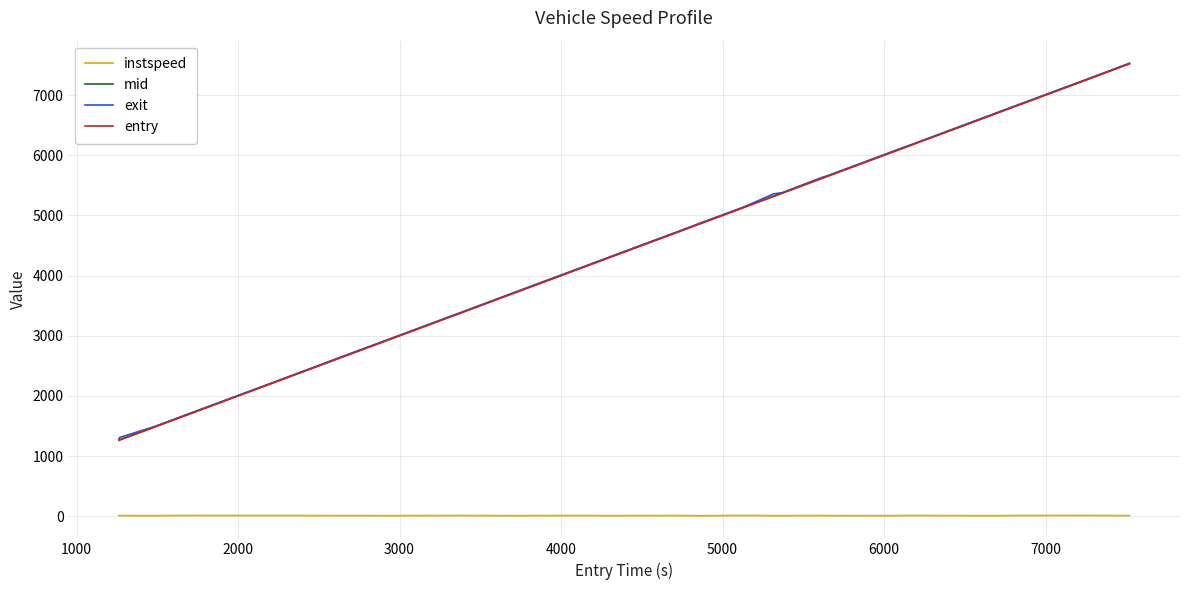

What is the maximum value shown in the chart?

7528.2